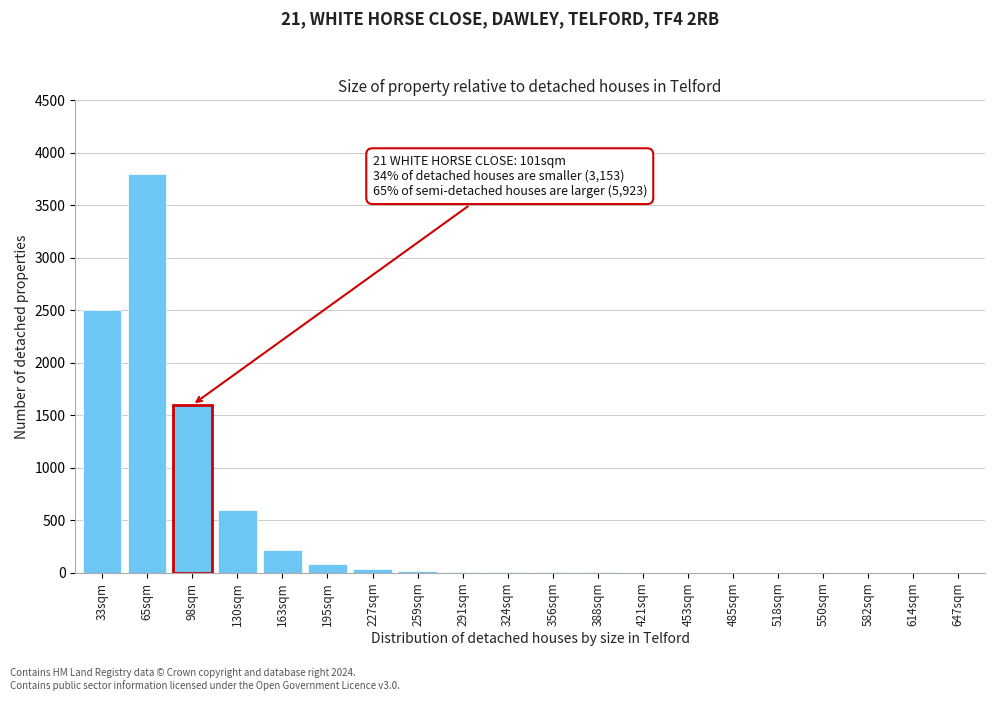

Is it true that the value at 65sqm is 2489?

False